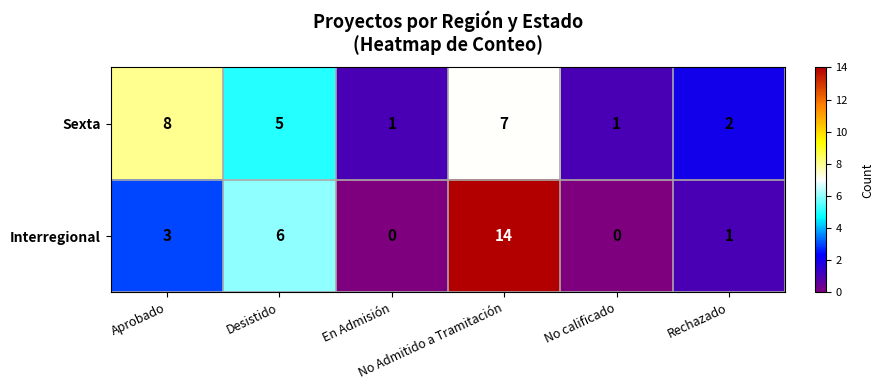

Which series has the widest spread of values?

Interregional